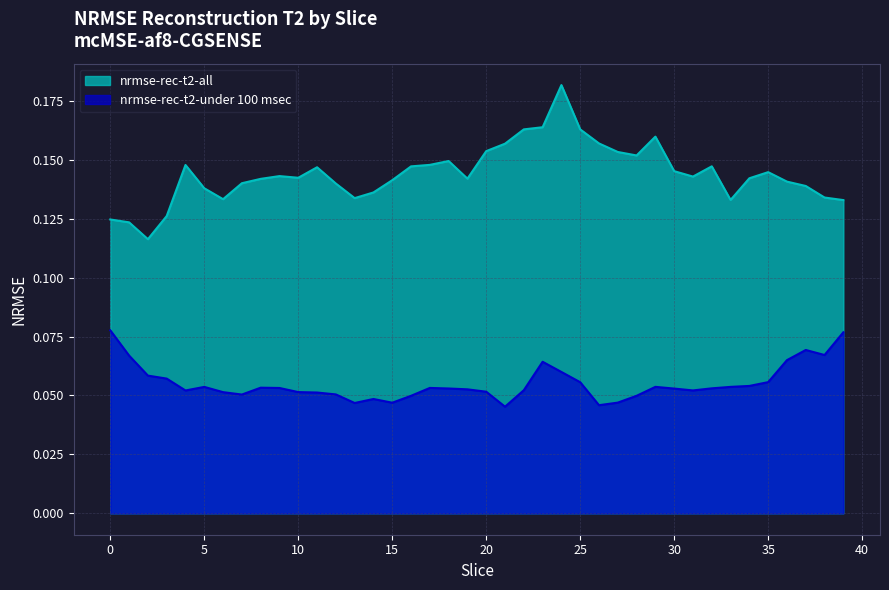

List the labels in order of nrmse-rec-t2-under 100 msec value, largest first.

0, 39, 37, 38, 1, 36, 23, 24, 2, 3, 35, 25, 34, 29, 33, 5, 8, 17, 9, 32, 18, 30, 19, 22, 31, 4, 20, 10, 6, 11, 12, 7, 28, 16, 14, 27, 15, 13, 26, 21